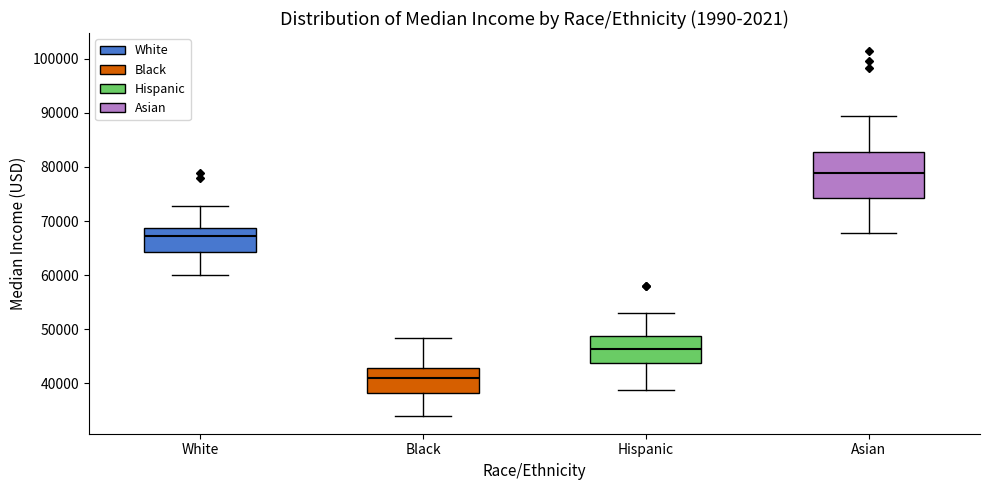

Which box is the tallest, from its lower edge to its upper edge?

Asian